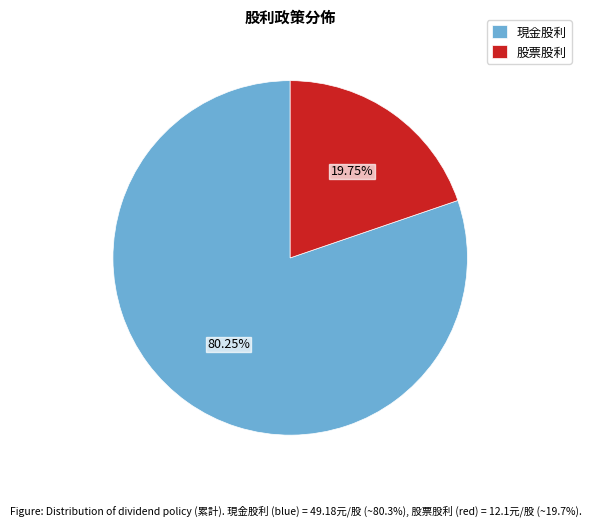

Rank the categories by value from highest to lowest.

現金股利, 股票股利